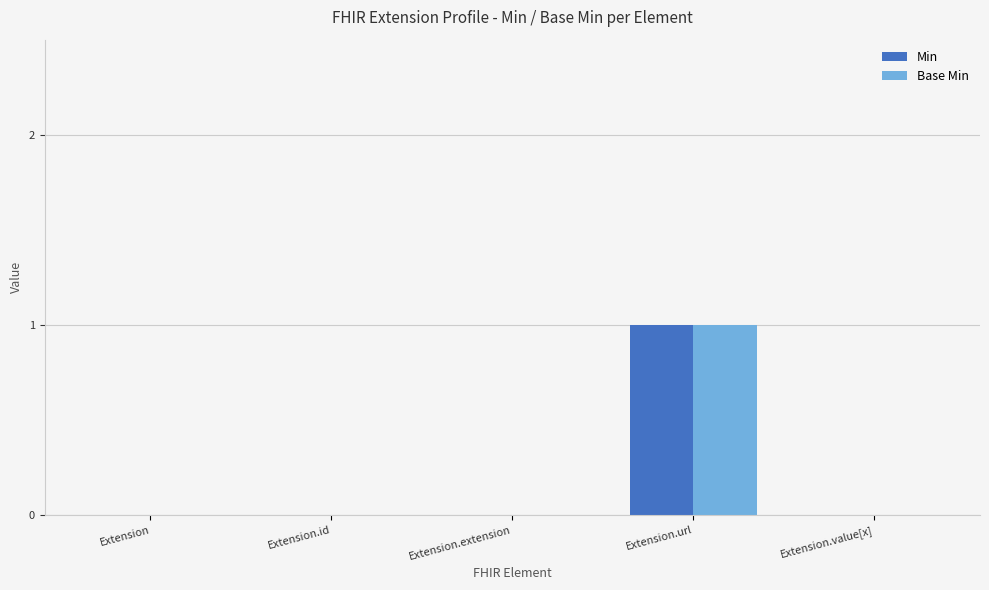

At which category is the sum across all series the highest?

Extension.url